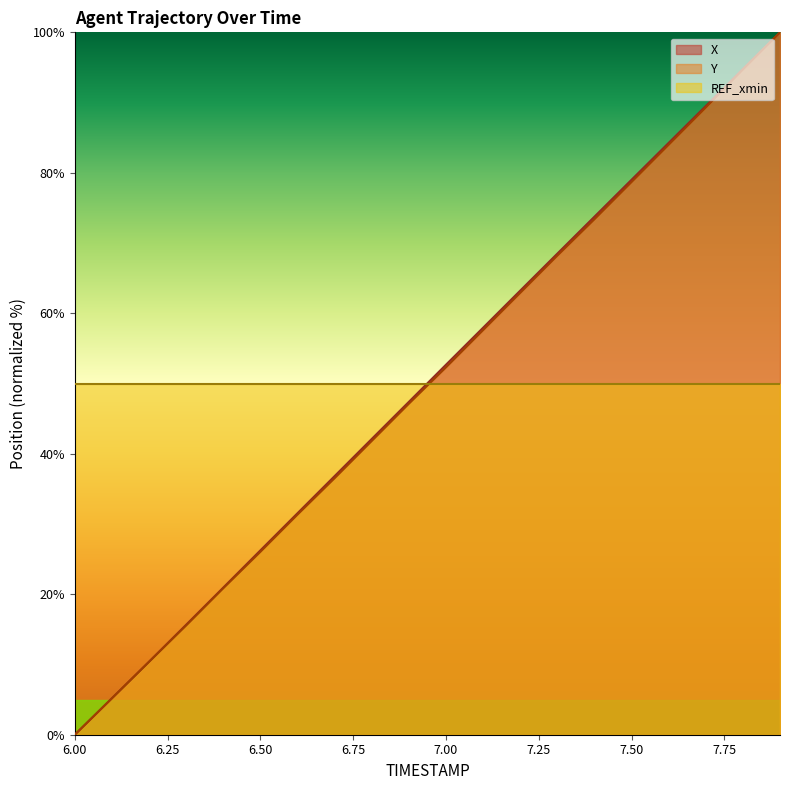

Reading left to right, transcribe all the data shown in this chart.

X: 0.0	5.2	10.4	15.7	20.9	26.2	31.5	36.8	42.1	47.4	52.7	57.9	63.2	68.5	73.8	79.0	84.3	89.5	94.8	100.0
Y: 0.0	5.2	10.4	15.6	20.9	26.0	31.3	36.5	41.8	47.1	52.3	57.6	62.9	68.2	73.4	78.7	84.0	89.3	94.7	100.0